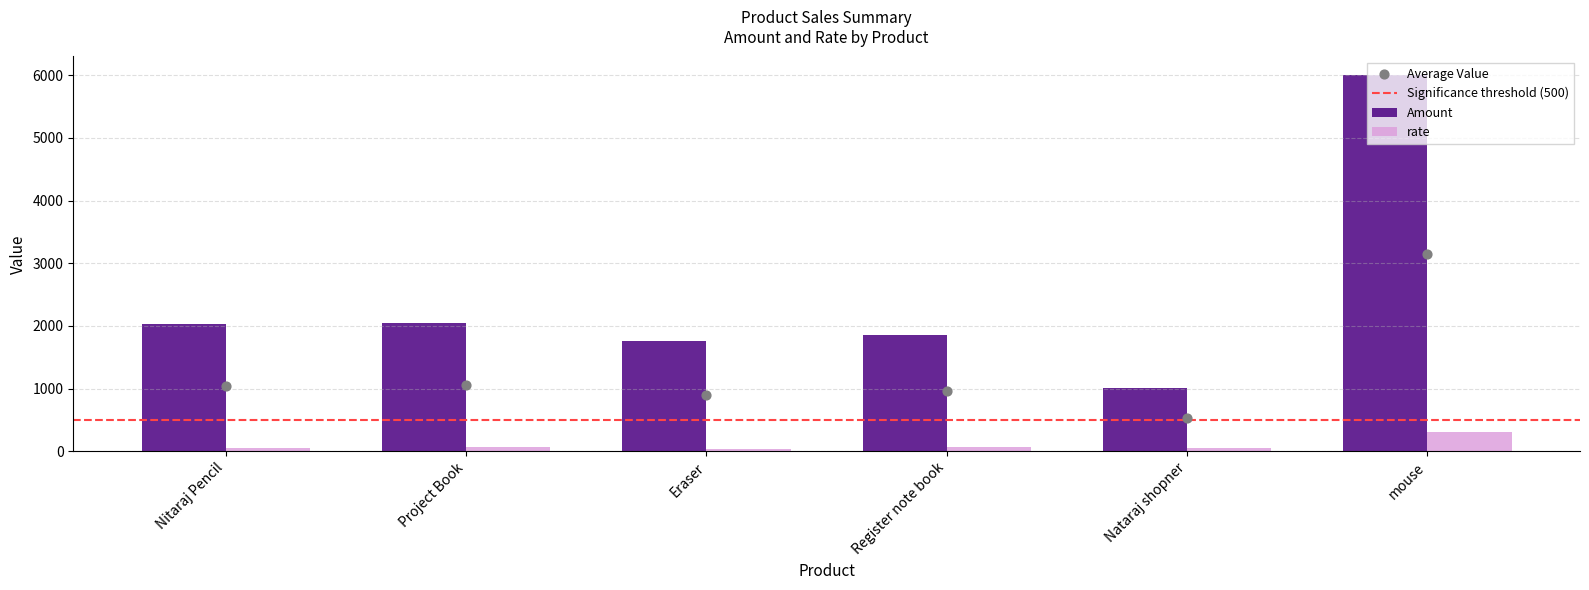

Which series has the largest total across all categories?

Amount